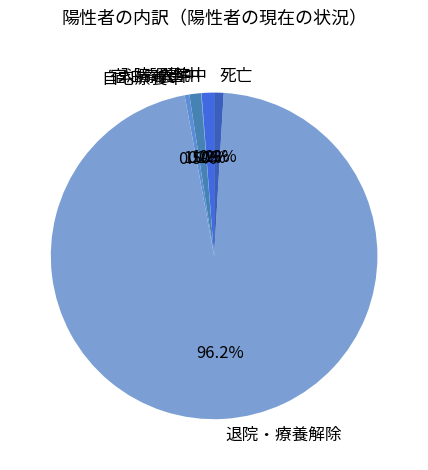

True or false: 入院中 accounts for 1% of the total.

True